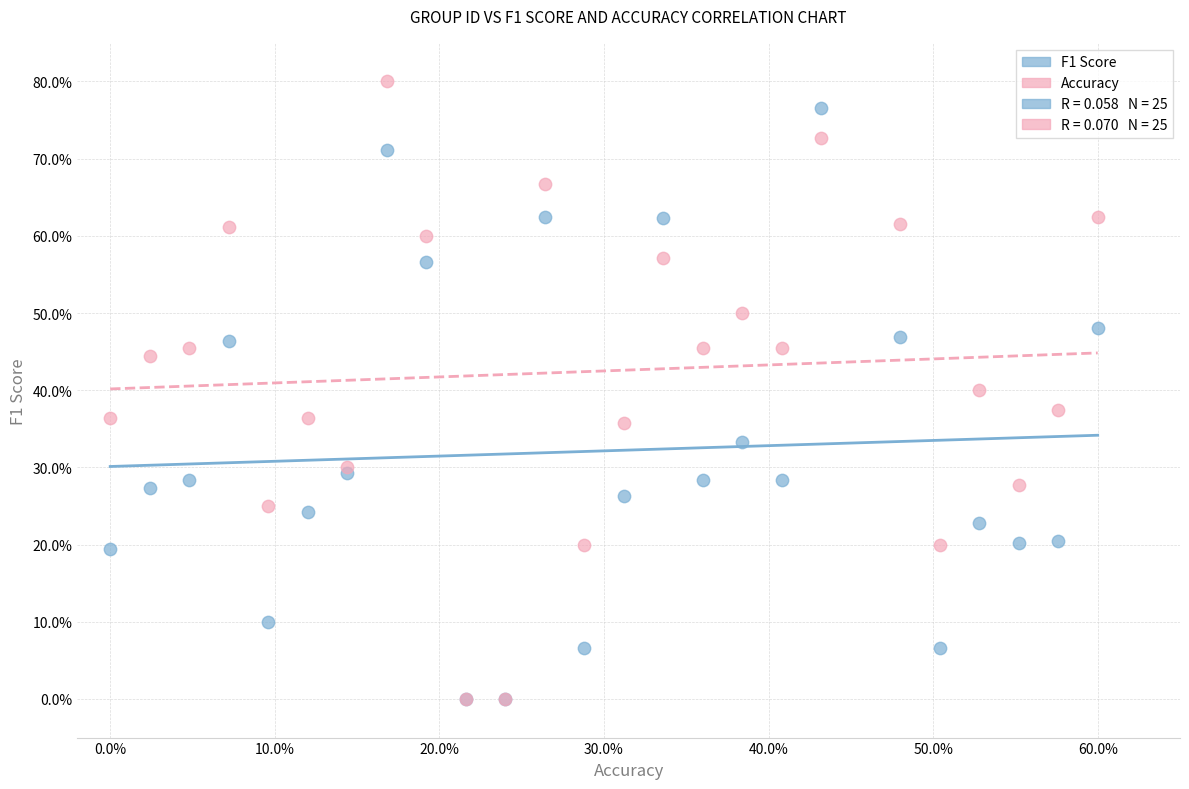

Which series has the largest Y range (max minus min)?

Accuracy